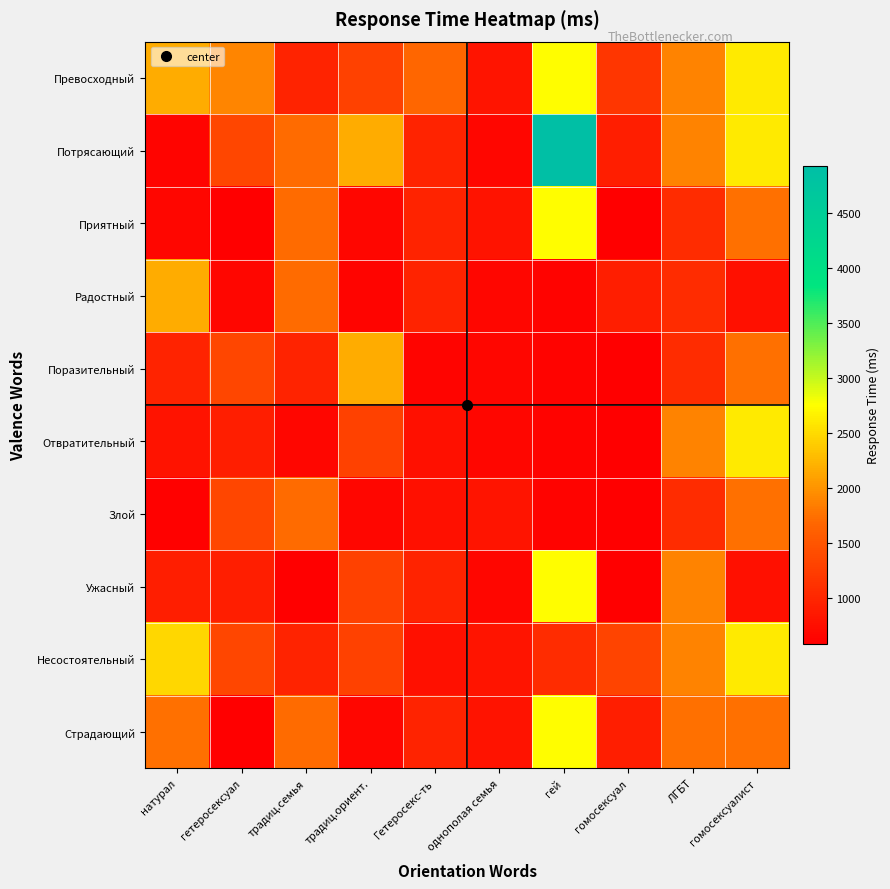

Reading left to right, extract all data points from this chart.

Превосходный: натурал=2174	гетеросексуал=1905	традиц.семья=970	традиц.ориент.=1294	Гетеросекс-ть=1670	однополая семья=822	гей=2745	гомосексуал=1163	ЛГБТ=1873	гомосексуалист=2616
Потрясающий: натурал=641	гетеросексуал=1343	традиц.семья=1720	традиц.ориент.=2163	Гетеросекс-ть=969	однополая семья=659	гей=4919	гомосексуал=909	ЛГБТ=1873	гомосексуалист=2616
Приятный: натурал=669	гетеросексуал=586	традиц.семья=1720	традиц.ориент.=658	Гетеросекс-ть=969	однополая семья=801	гей=2745	гомосексуал=588	ЛГБТ=1075	гомосексуалист=1739
Радостный: натурал=2163	гетеросексуал=658	традиц.семья=1720	традиц.ориент.=641	Гетеросекс-ть=969	однополая семья=659	гей=625	гомосексуал=909	ЛГБТ=1075	гомосексуалист=757
Поразительный: натурал=969	гетеросексуал=1343	традиц.семья=970	традиц.ориент.=2163	Гетеросекс-ть=641	однополая семья=659	гей=625	гомосексуал=588	ЛГБТ=1075	гомосексуалист=1739
Отвратительный: натурал=801	гетеросексуал=909	традиц.семья=659	традиц.ориент.=1294	Гетеросекс-ть=757	однополая семья=659	гей=625	гомосексуал=588	ЛГБТ=1873	гомосексуалист=2616
Злой: натурал=605	гетеросексуал=1343	традиц.семья=1720	традиц.ориент.=658	Гетеросекс-ть=757	однополая семья=822	гей=625	гомосексуал=588	ЛГБТ=1075	гомосексуалист=1739
Ужасный: натурал=909	гетеросексуал=909	традиц.семья=588	традиц.ориент.=1294	Гетеросекс-ть=969	однополая семья=659	гей=2745	гомосексуал=588	ЛГБТ=1873	гомосексуалист=757
Несостоятельный: натурал=2471	гетеросексуал=1343	традиц.семья=970	традиц.ориент.=1294	Гетеросекс-ть=757	однополая семья=822	гей=1075	гомосексуал=1323	ЛГБТ=1873	гомосексуалист=2616
Страдающий: натурал=1739	гетеросексуал=586	традиц.семья=1720	традиц.ориент.=658	Гетеросекс-ть=969	однополая семья=801	гей=2745	гомосексуал=909	ЛГБТ=1739	гомосексуалист=1739